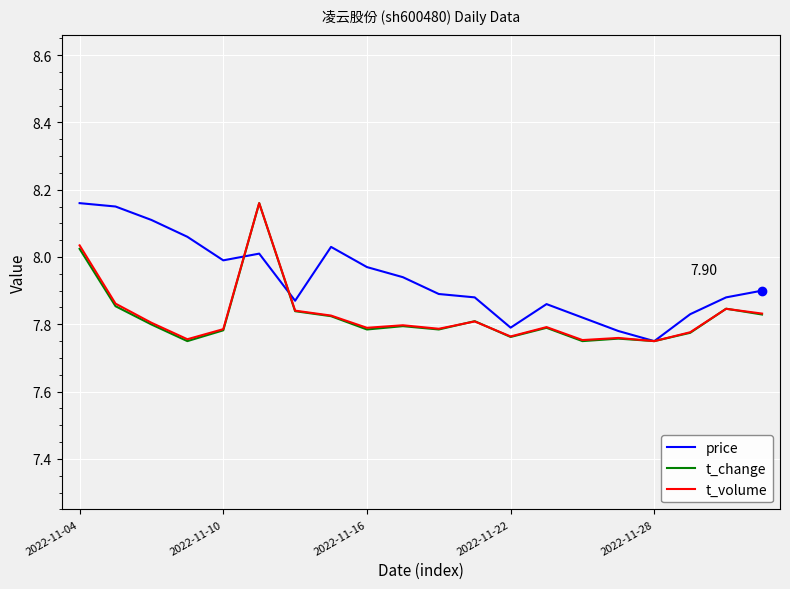

Which series has the largest total across all categories?

price